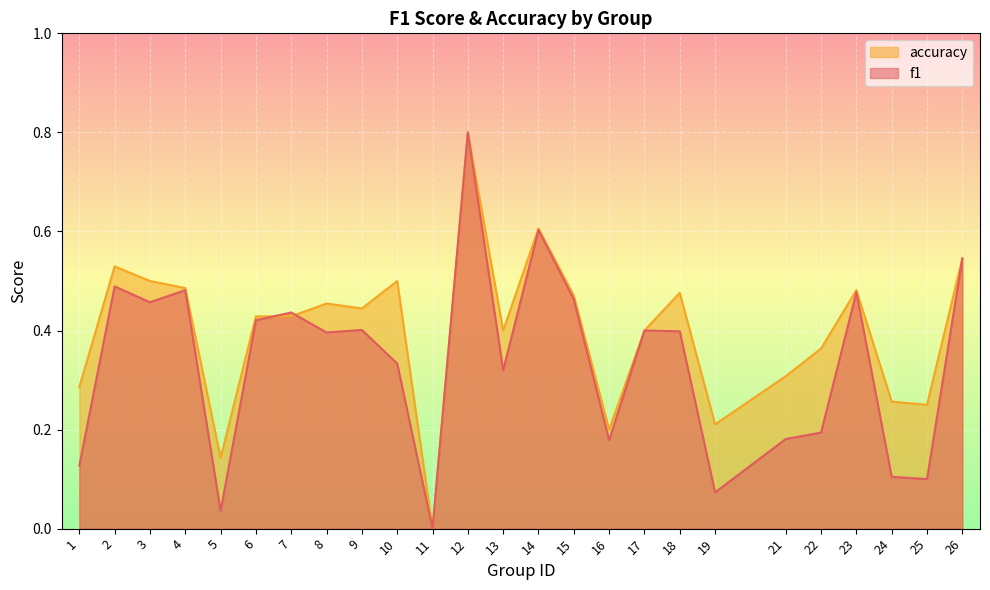

In accuracy, how many points are higher than both neighbors (excluding endpoints)?

7